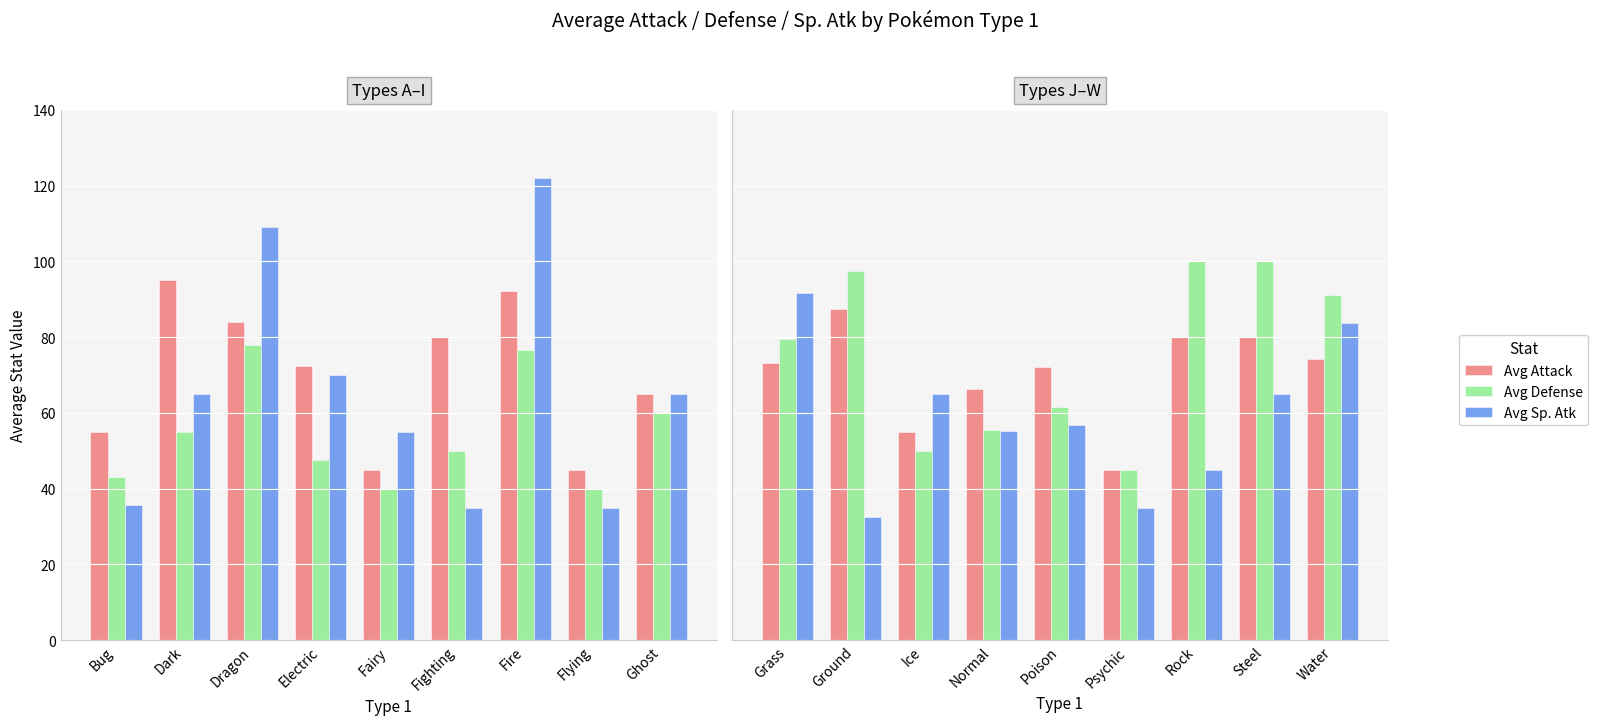

At which label does Avg Attack reach its peak?

Ground